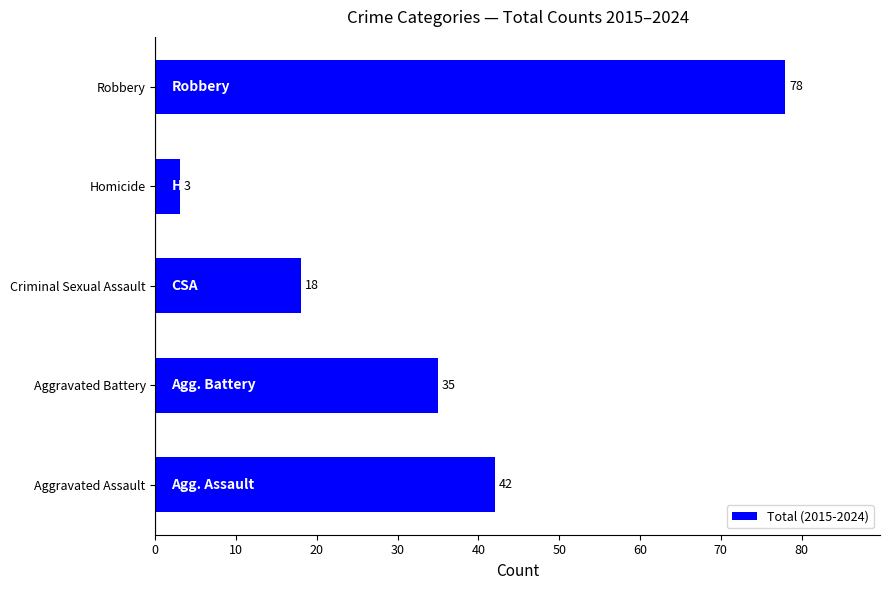

What is the average value?

35